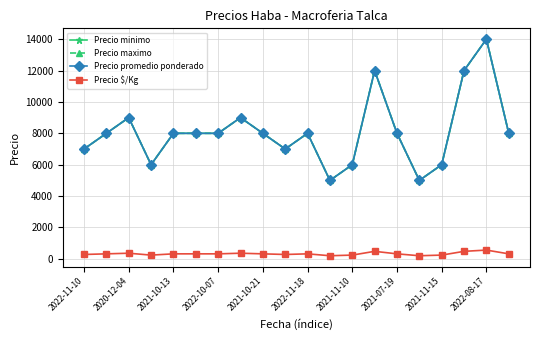

Does the chart have visible grid lines?

Yes